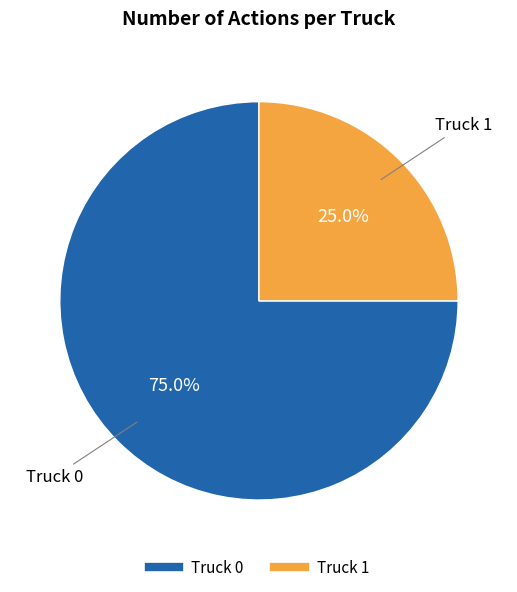

Is it true that Truck 0 is 85% of the pie?

False